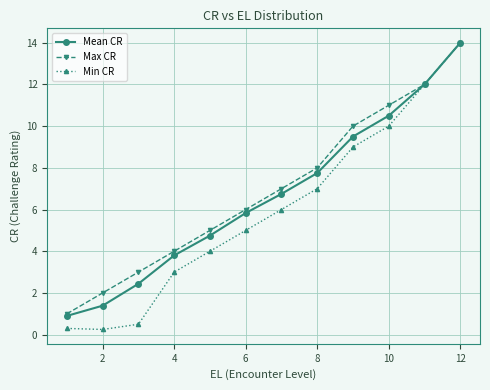

What is the highest value of the Max CR series?

14.0